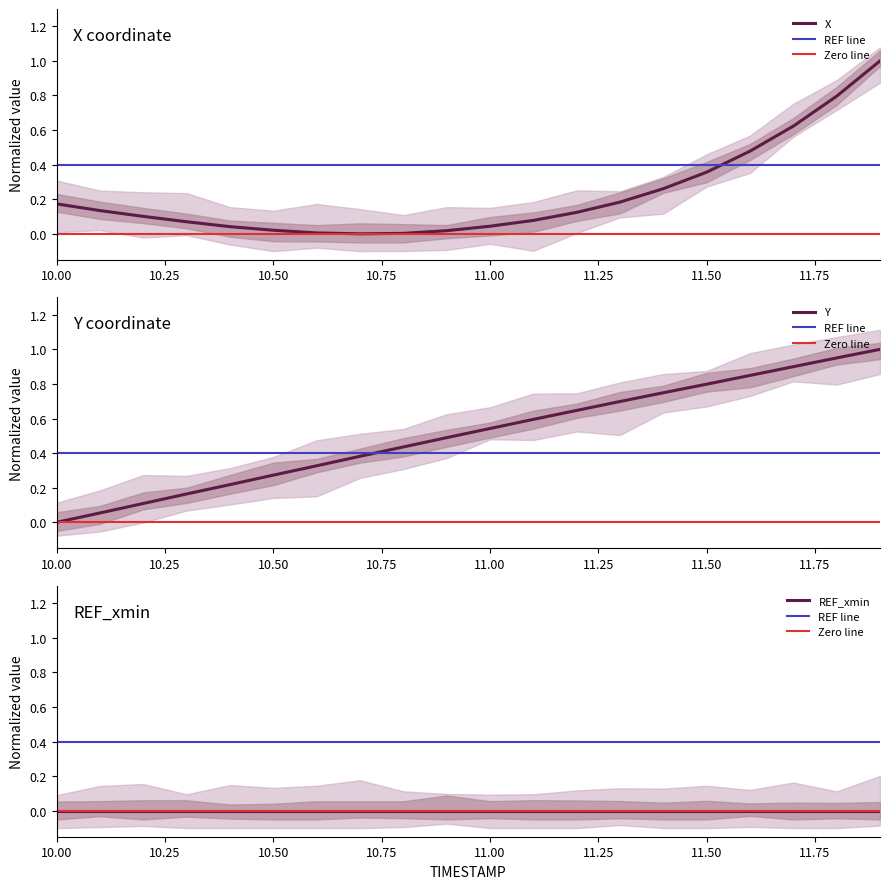

Is the value of X at 11.6 greater than the value of Y at 10.4?

Yes